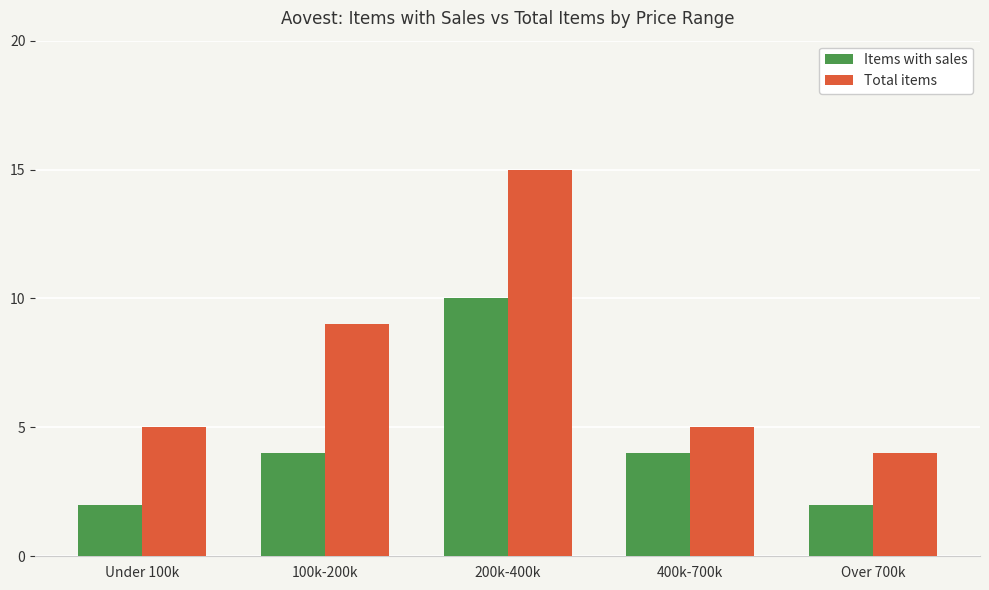

Reading left to right, what are all the values shown in this chart?

Items with sales: 2	4	10	4	2
Total items: 5	9	15	5	4